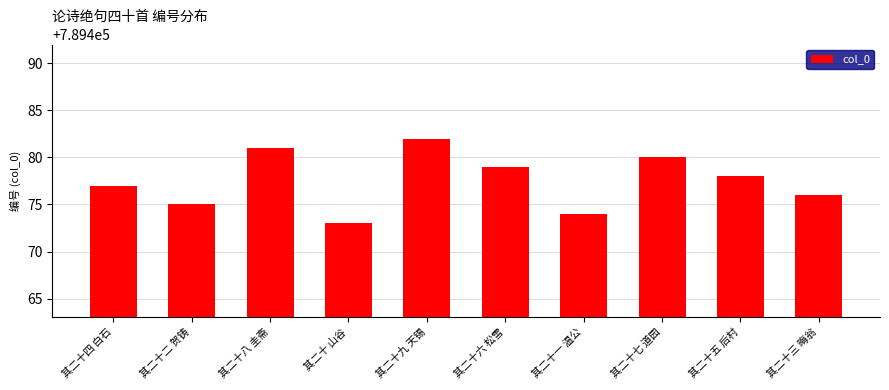

Approximately how many times larger is the value at 其二十八 圭斋 compared to 其二十七 道园?

1.0